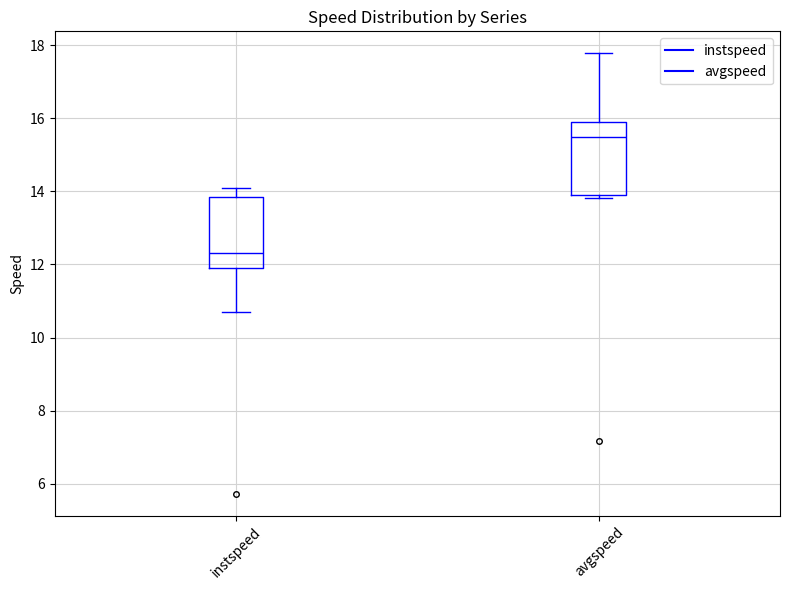

Where does the median line of the box for instspeed sit on the y-axis? The values are not printed on the chart, so give them approximately, as read against the axis.

12.4